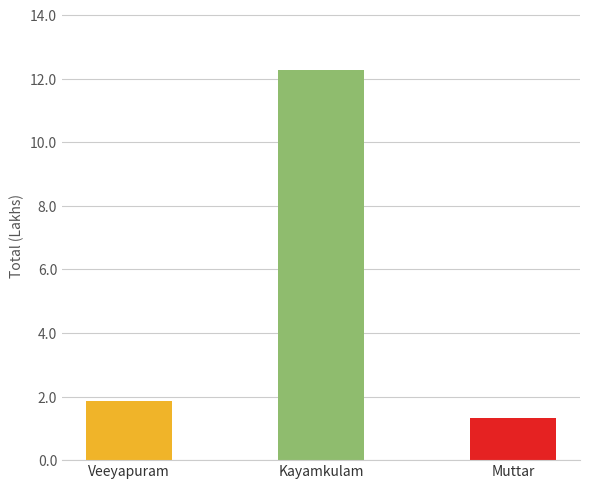

Which category has the highest value across all series?

Kayamkulam